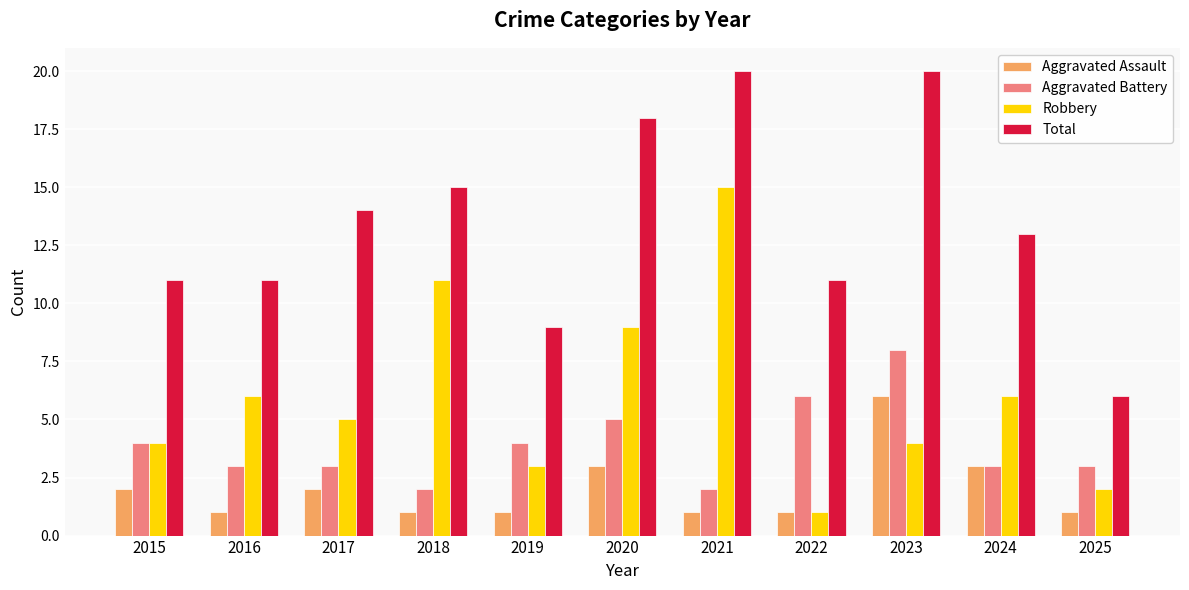

How many categories are shown in the chart?

11